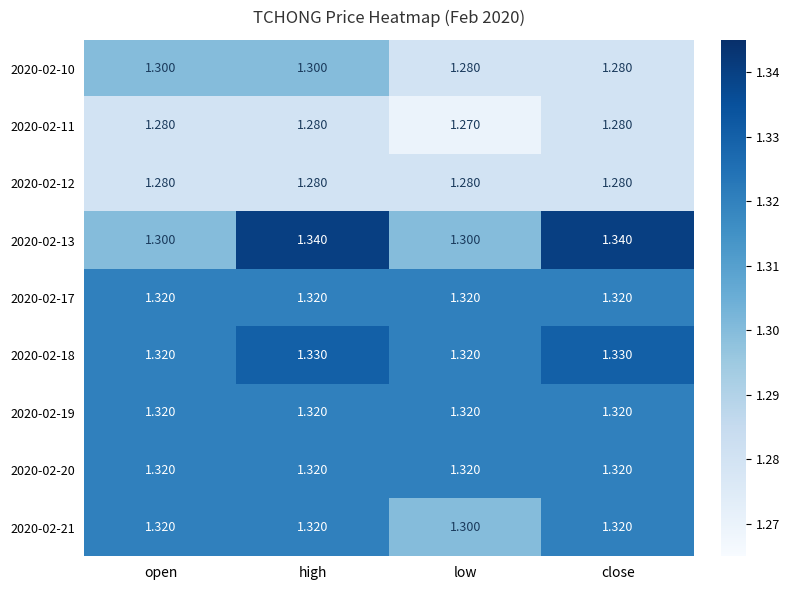

What is the smallest value displayed?

1.3